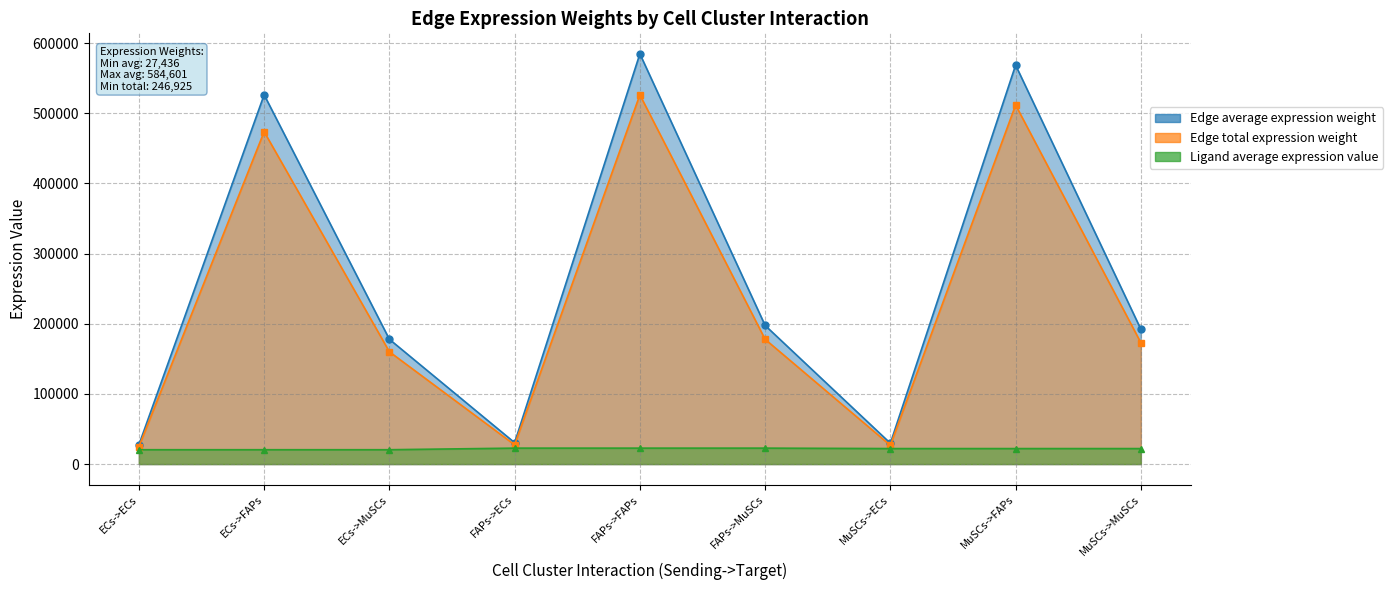

Where does the Edge total expression weight series first go above 192115?

ECs->FAPs